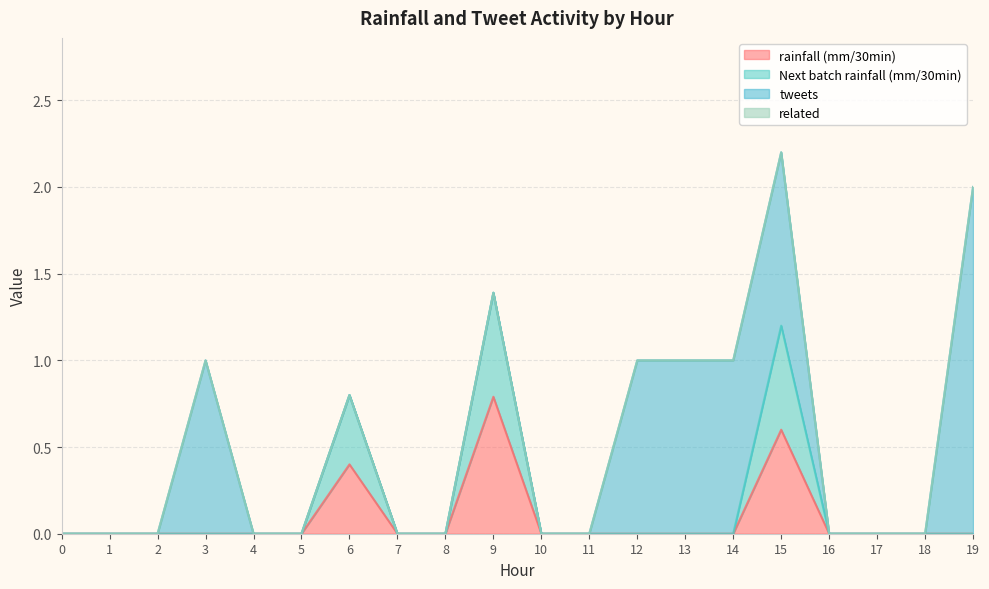

True or false: Next batch rainfall (mm/30min) has more than 0 points higher than both neighbors.

True